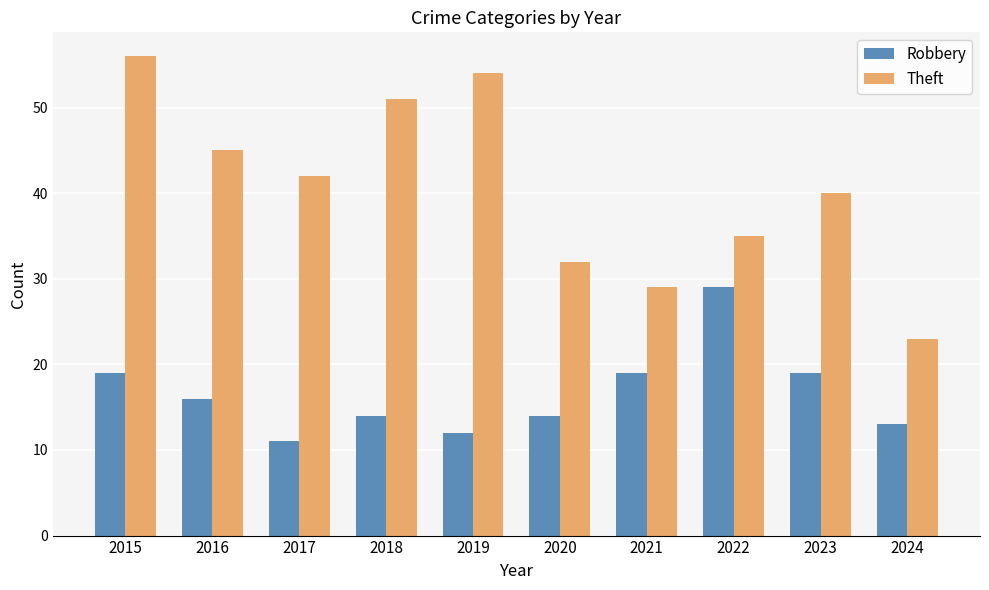

Are the bars grouped side by side (vs. stacked)?

Yes